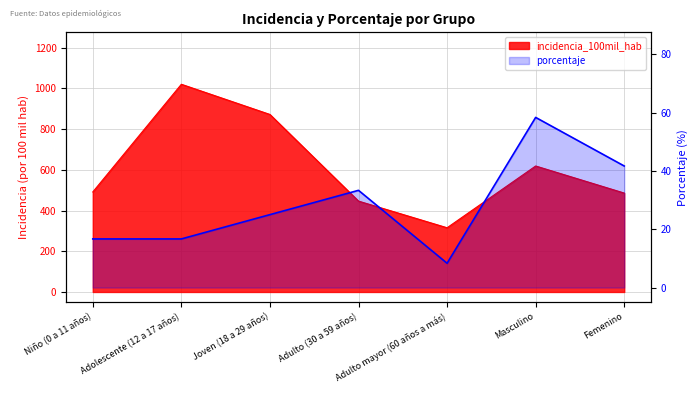

The porcentaje series shows 24.9 at Niño (0 a 11 años). True or false?

False